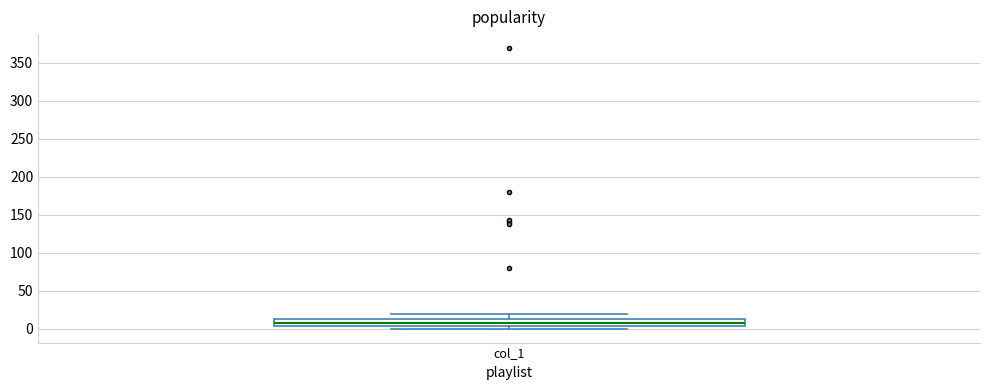

Where is the upper edge of the box for col_1 on the y-axis? The values are not printed on the chart, so give them approximately, as read against the axis.

15